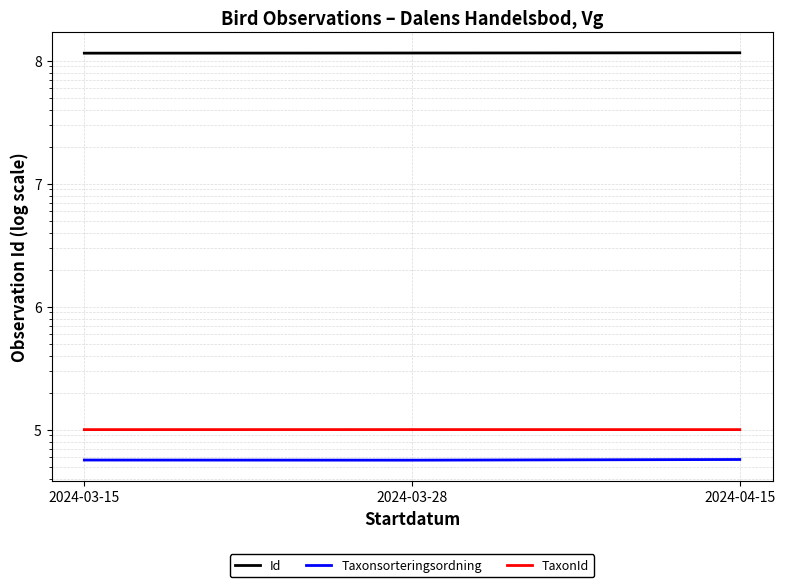

Rank the categories by Id value from highest to lowest.

2024-04-15, 2024-03-28, 2024-03-15